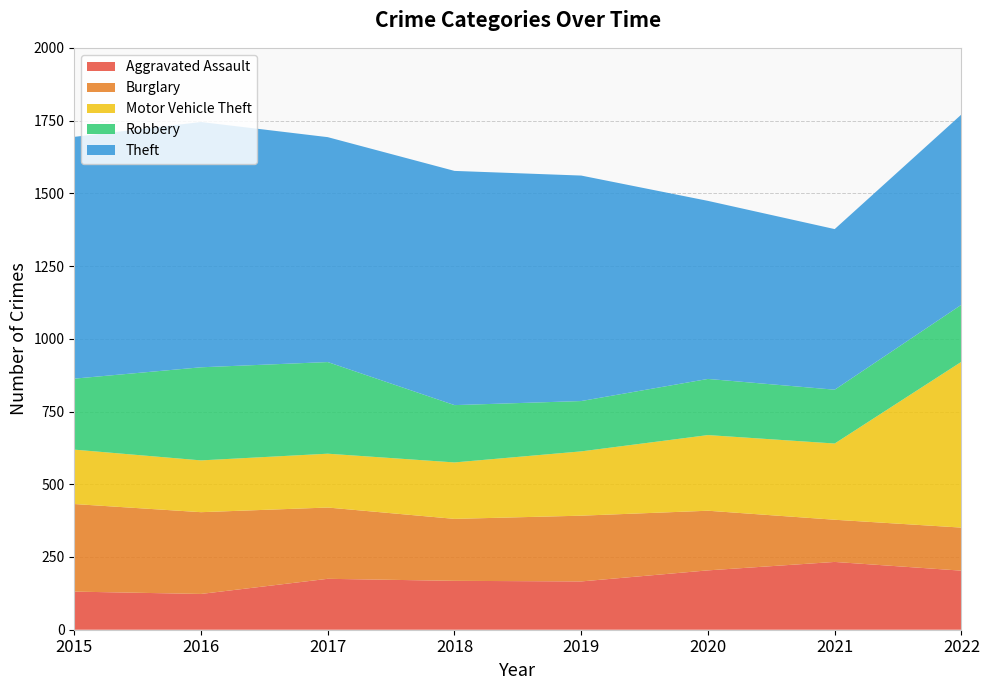

Reading left to right, what are all the values shown in this chart?

Aggravated Assault: 131	123	175	168	166	204	233	203
Burglary: 301	281	245	213	226	205	145	148
Motor Vehicle Theft: 187	178	185	194	221	260	262	570
Robbery: 244	320	315	197	173	193	185	196
Theft: 831	843	773	805	775	612	552	654